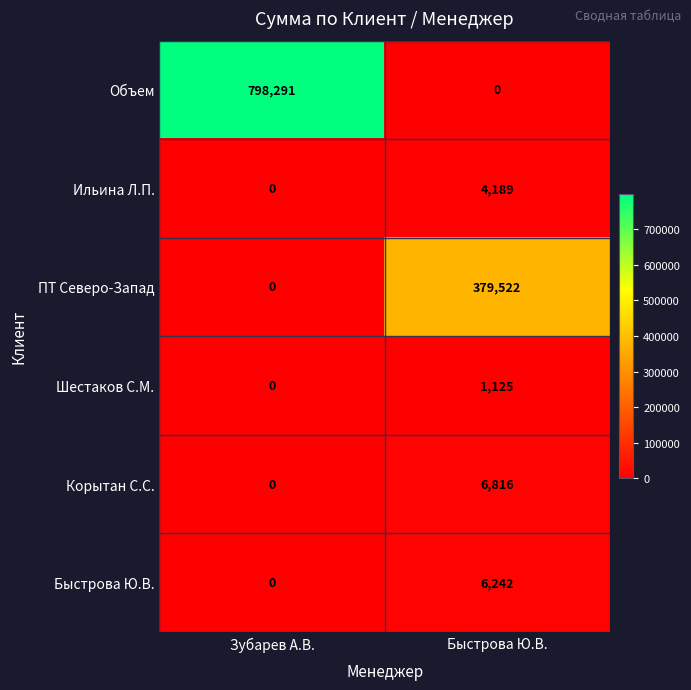

Reading left to right, extract all data points from this chart.

Объем: 798291	0
Ильина Л.П.: 0	4189
ПТ Северо-Запад: 0	379522
Шестаков С.М.: 0	1125
Корытан С.С.: 0	6816
Быстрова Ю.В.: 0	6242